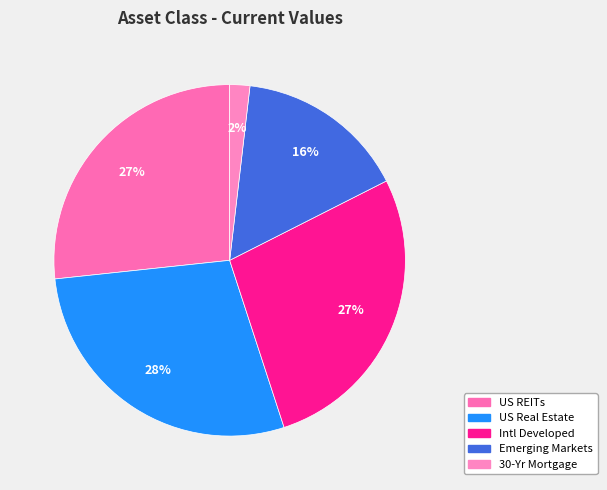

How many slices are in this pie chart?

5